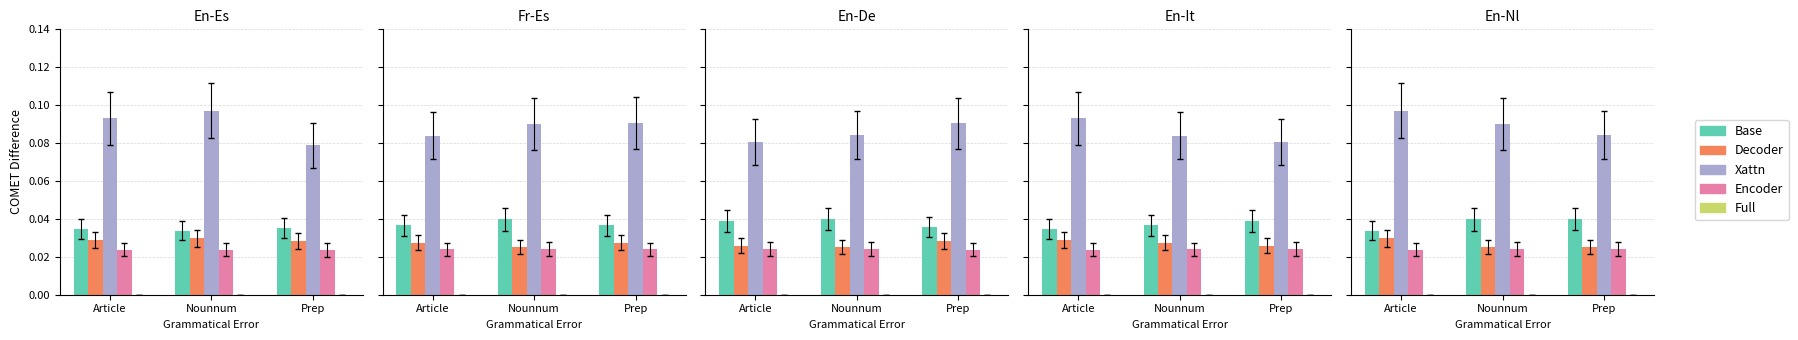

What is the total value across all series at Article?

0.2